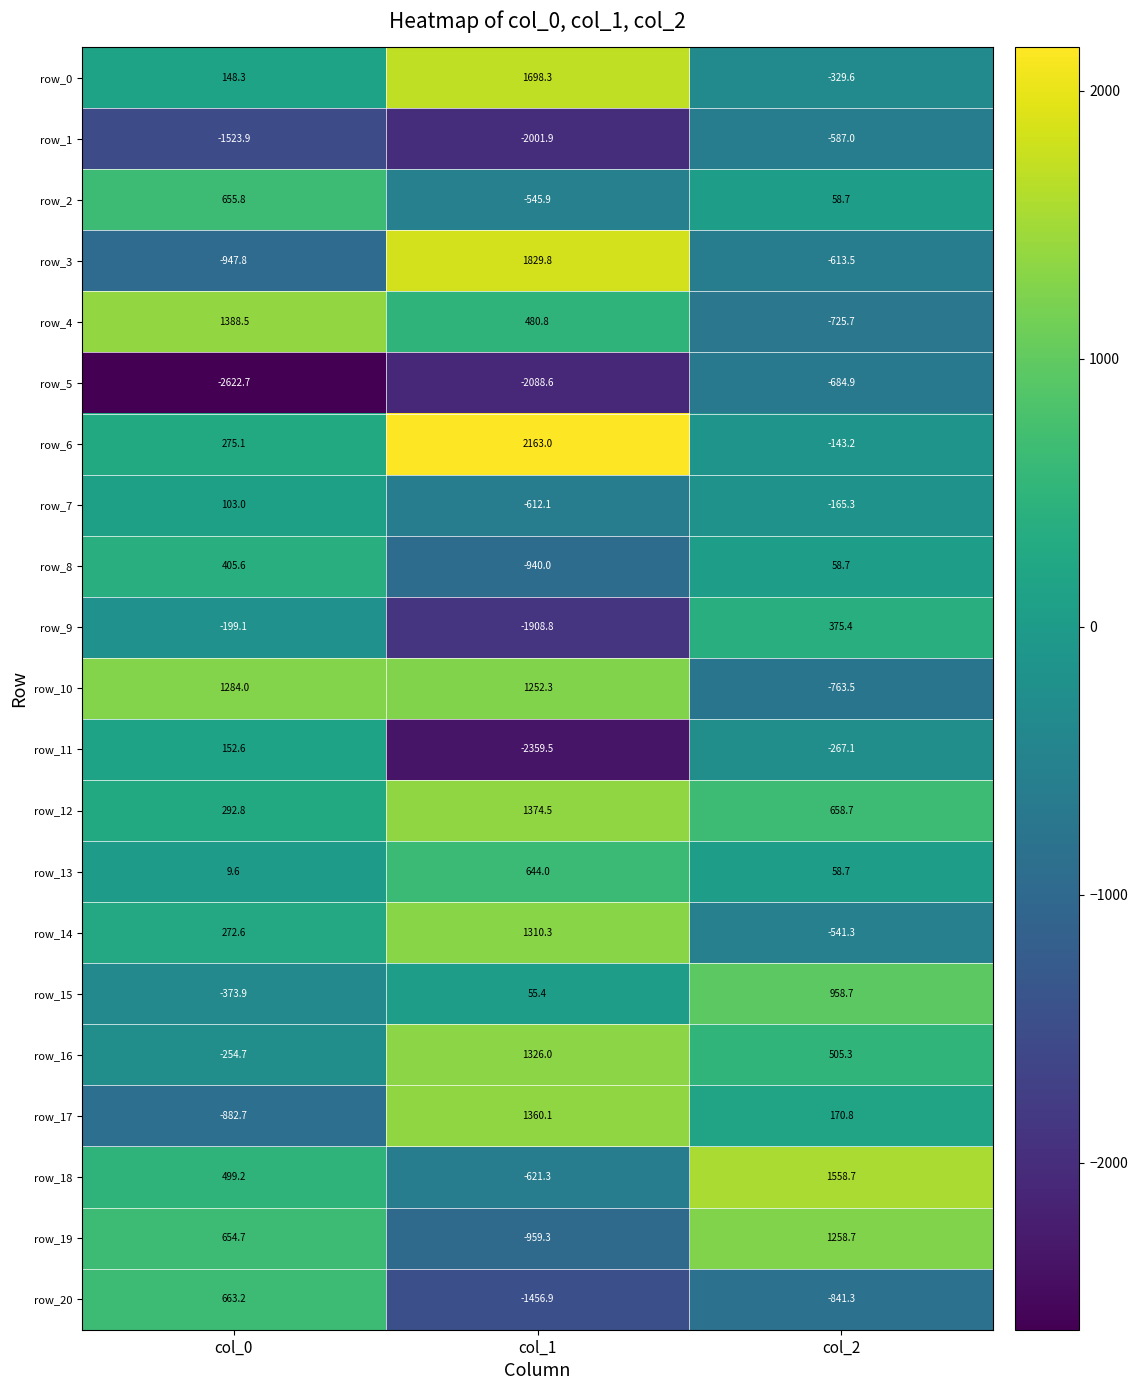

Rank the series by their maximum value, from highest to lowest.

row_6, row_3, row_0, row_18, row_4, row_12, row_17, row_16, row_14, row_10, row_19, row_15, row_20, row_2, row_13, row_8, row_9, row_11, row_7, row_1, row_5